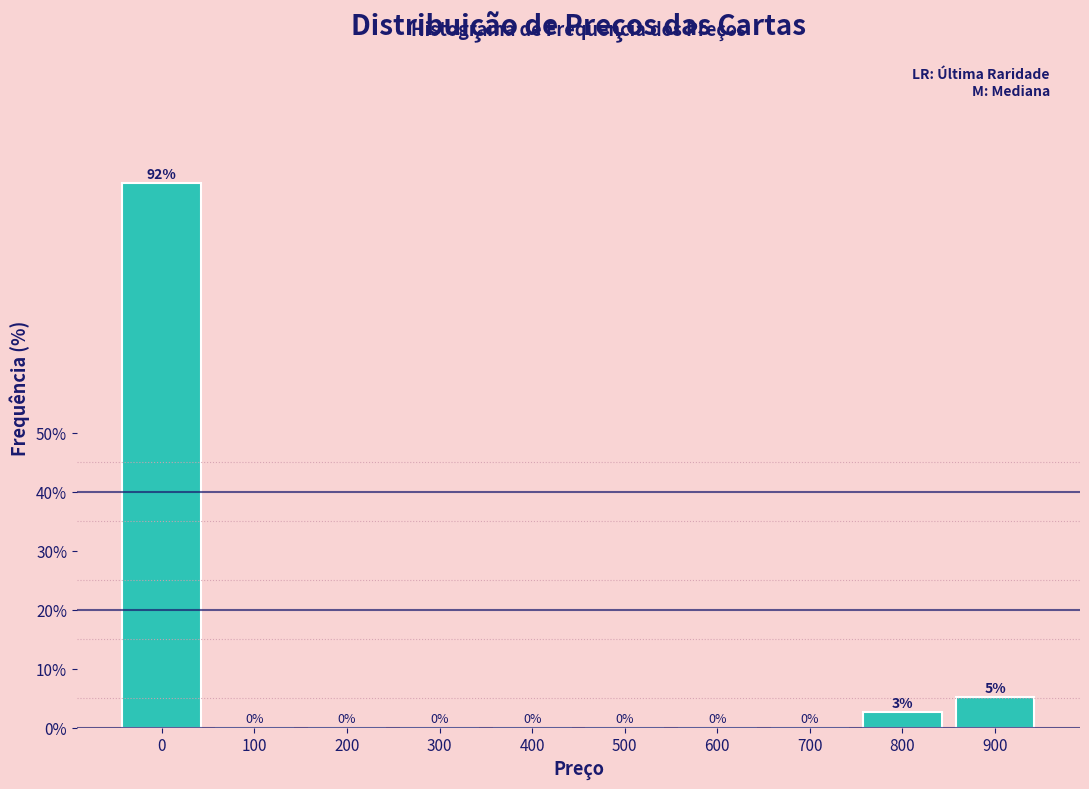

Is it true that the value at 700 is 0.0?

True